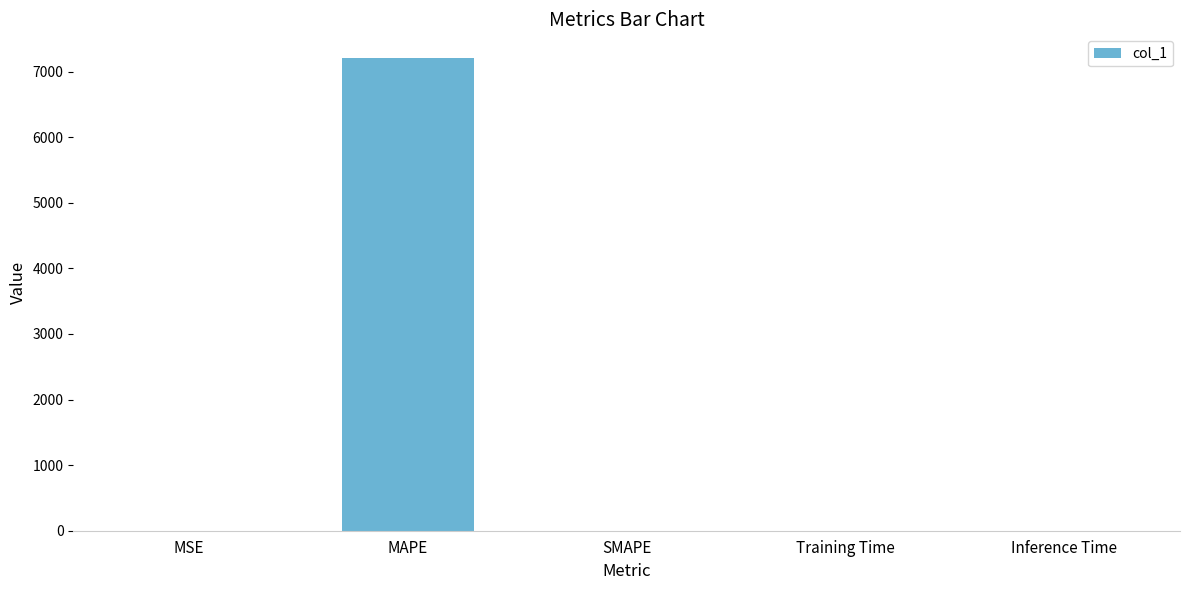

Which has a higher value, MAPE or Inference Time?

MAPE